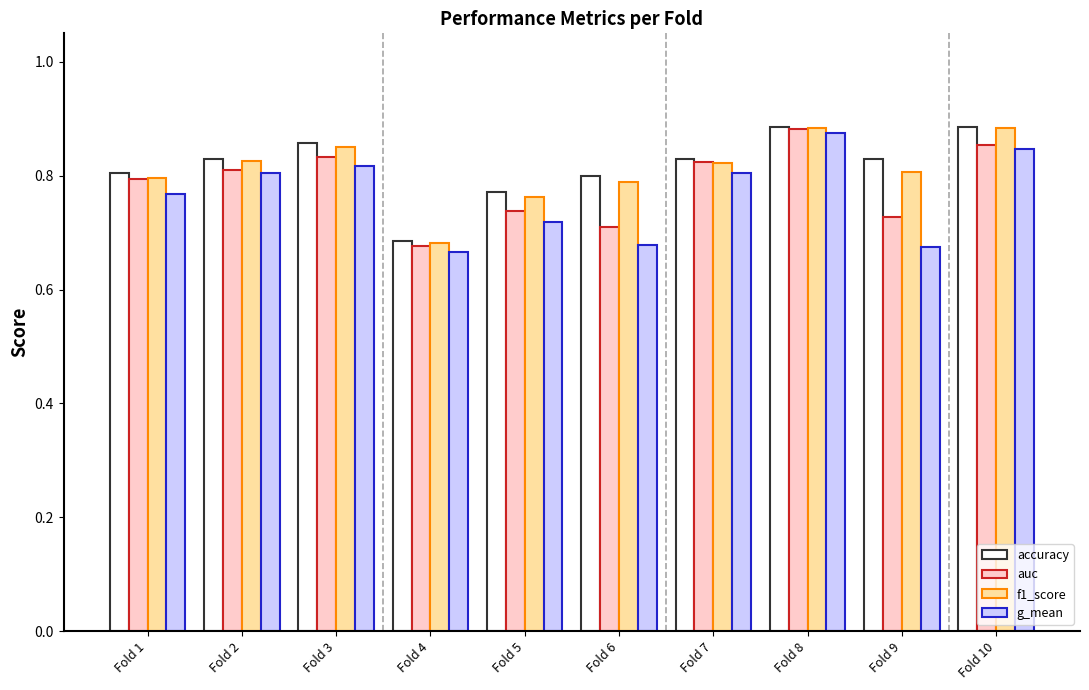

At how many categories does at least one series exceed 0?

10